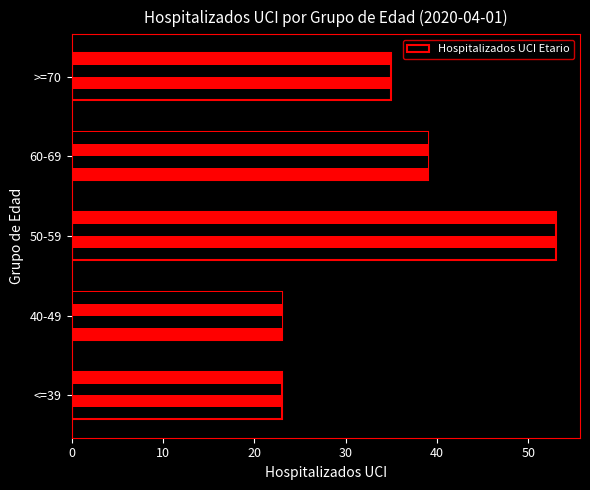

What is the difference between the second highest and minimum values?

16